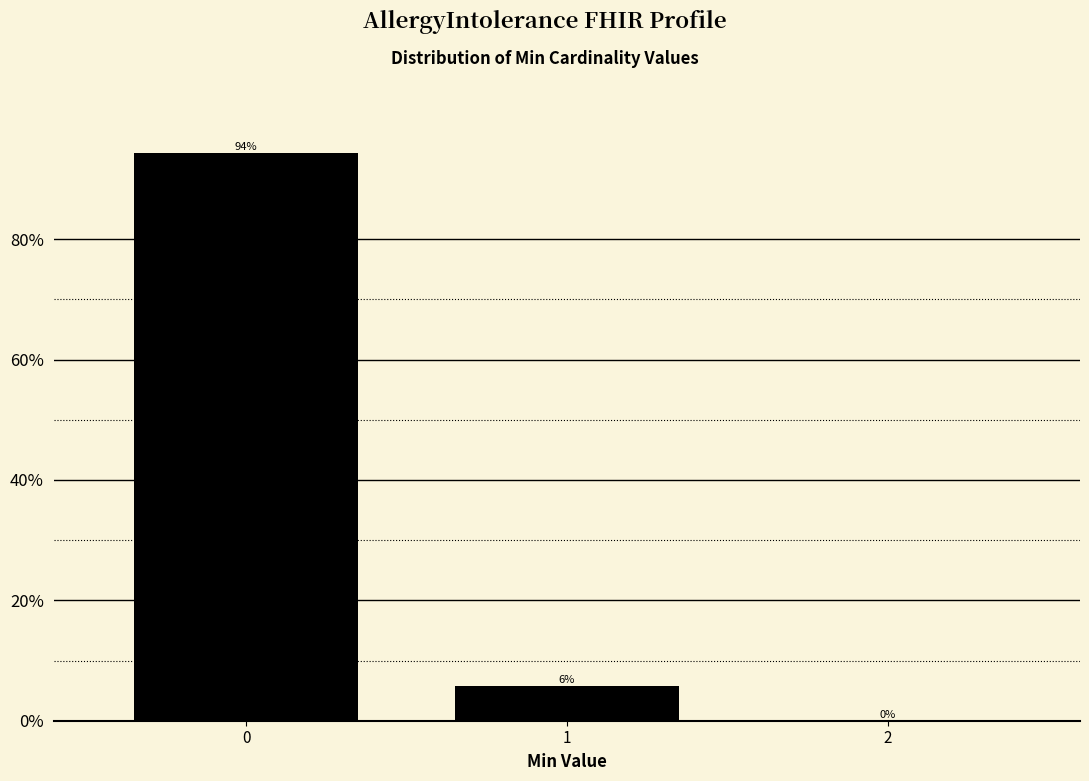

Are the bars horizontal?

No